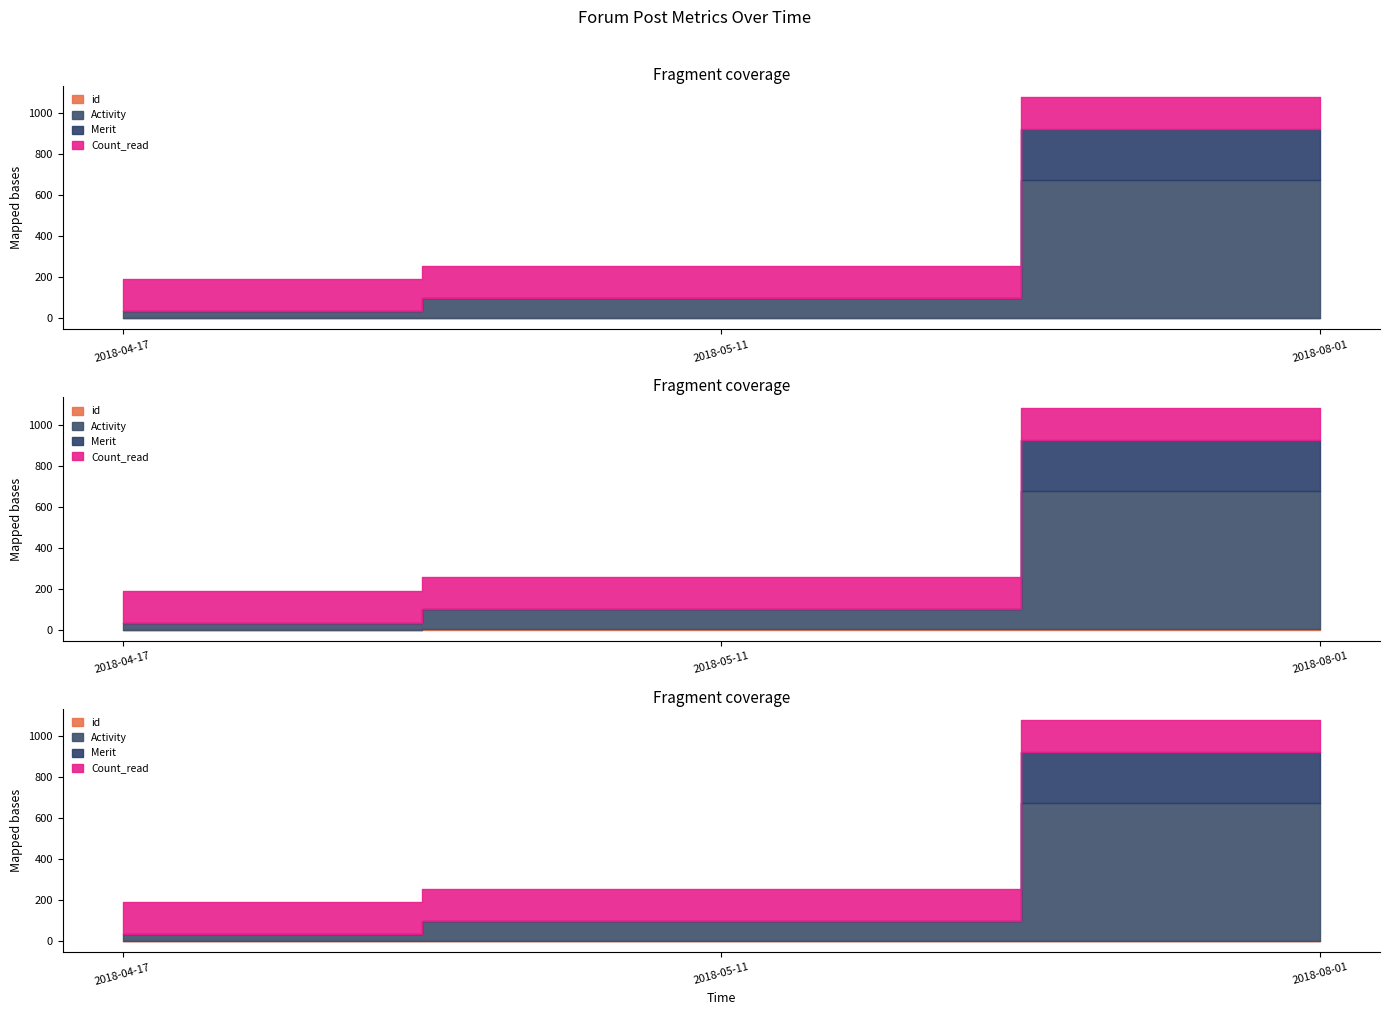

True or false: Merit has a value of 0 at 2018-05-11.

True